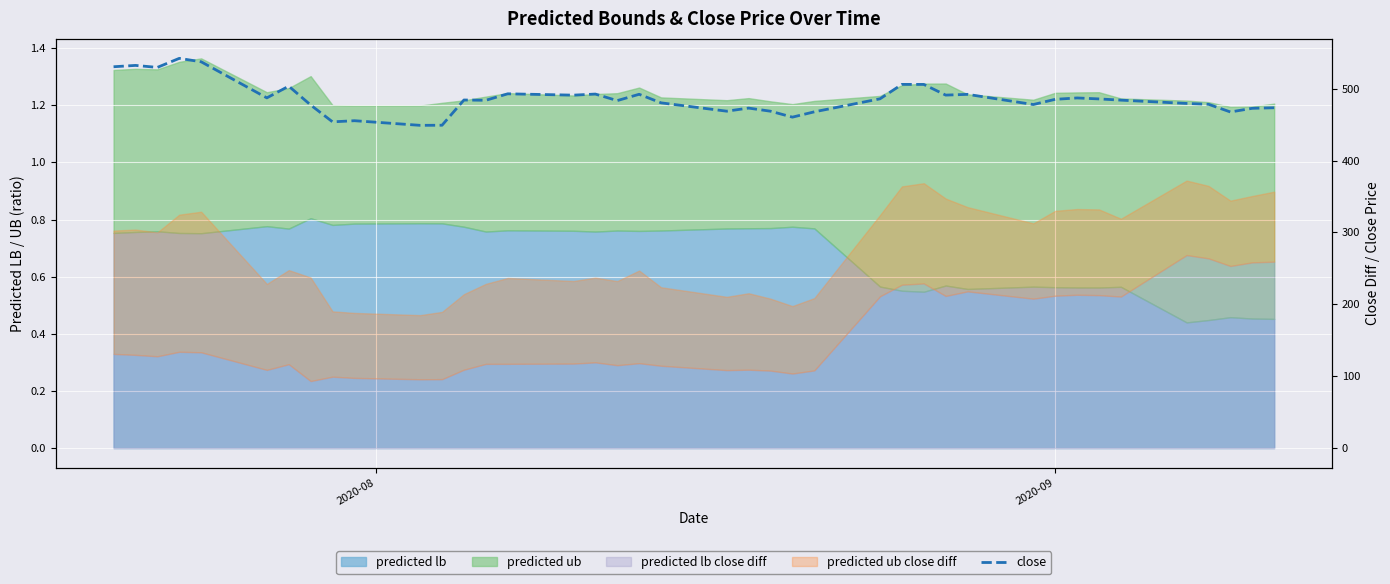

How many data points are less than 484?

20